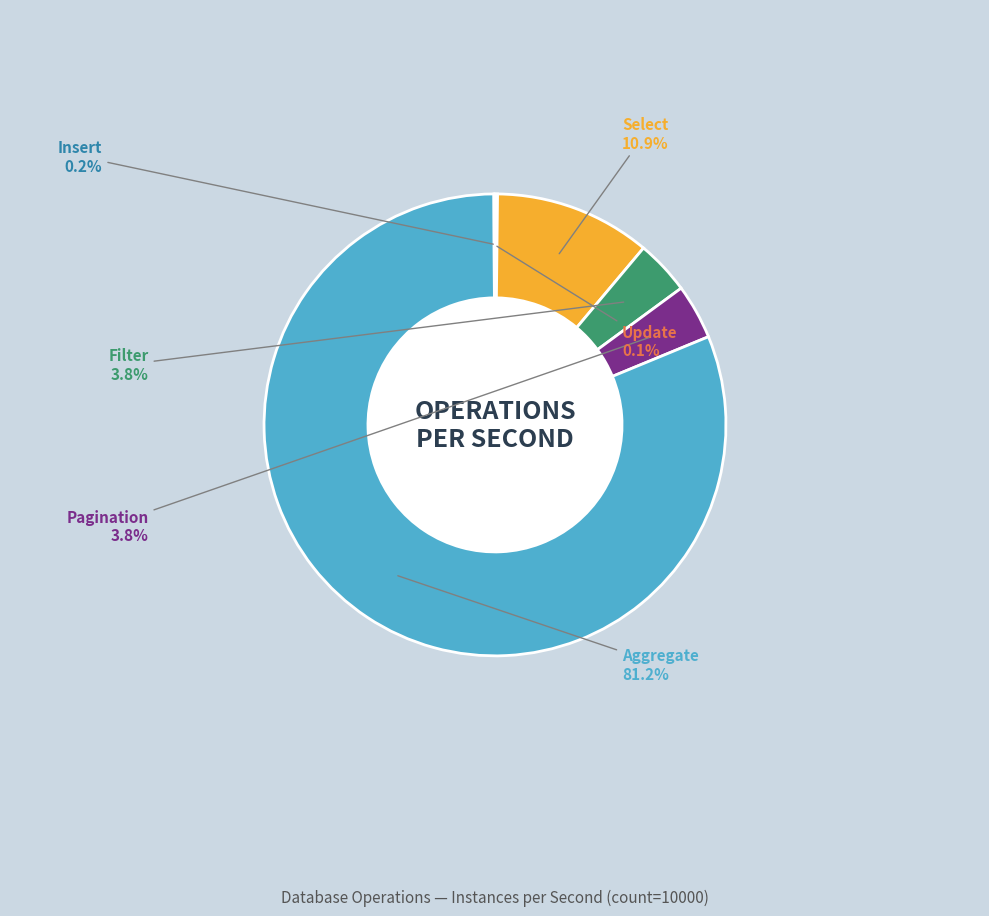

What is the largest slice in the pie chart?

Aggregate